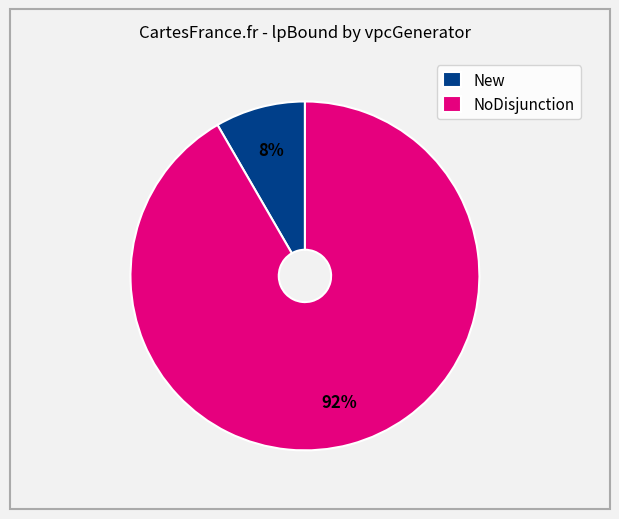

Is there a majority slice in this chart?

Yes